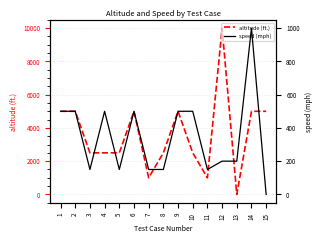

What is the average value of the speed (mph) series?

343.4